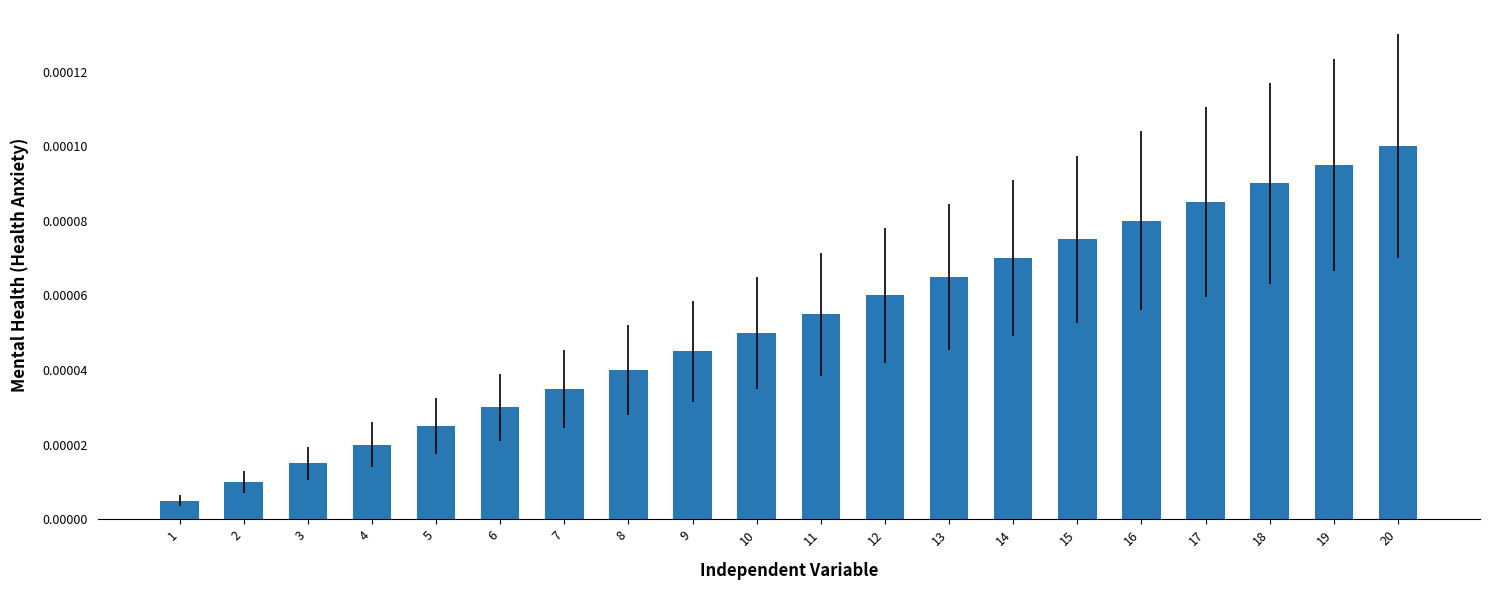

Which category has the highest value across all series?

20